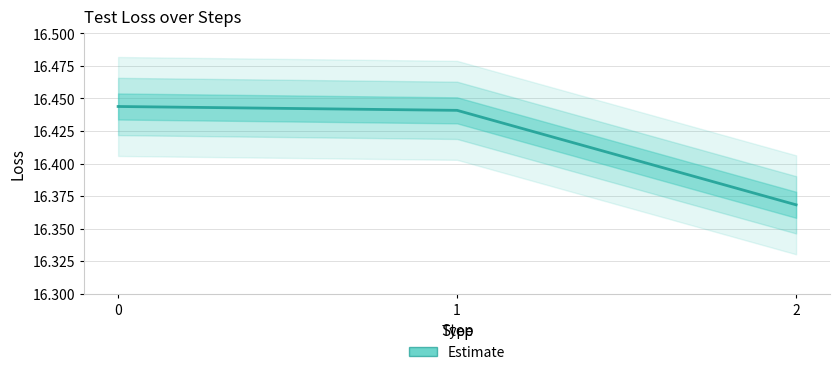

The value at 2 is 28.7. True or false?

False